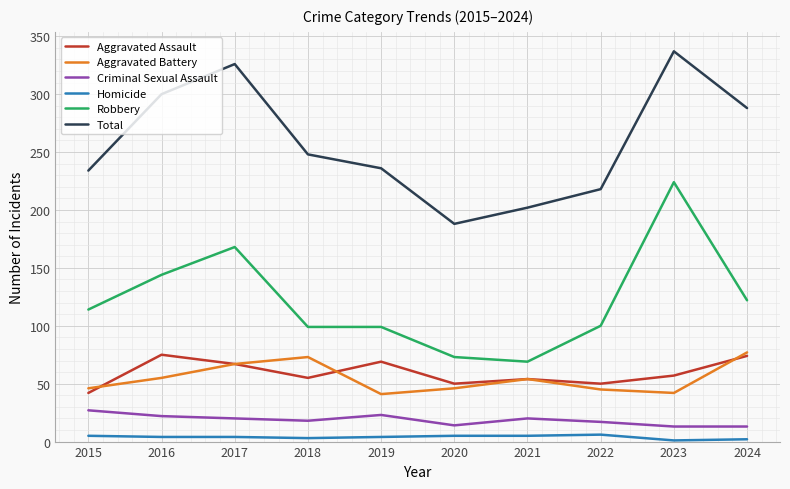

Between 2018 and 2021, which series saw the biggest shift?

Total